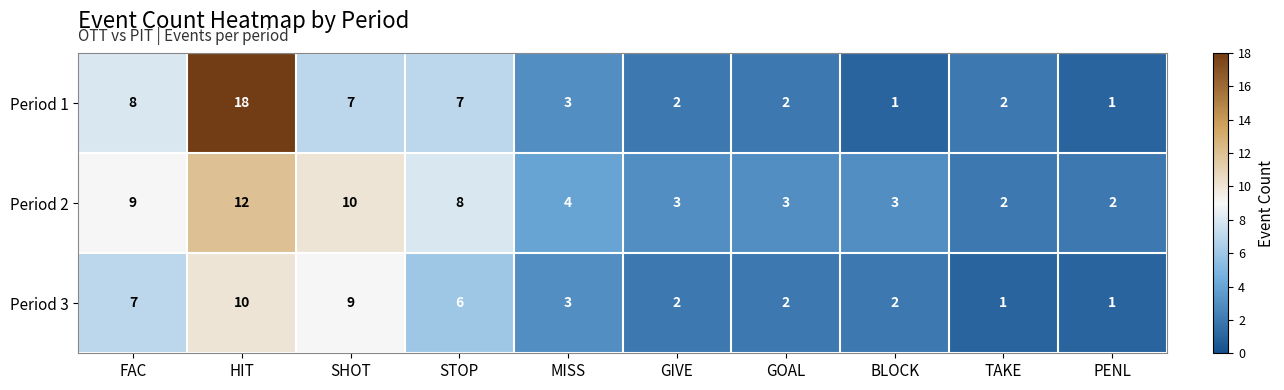

How many categories are shown in the chart?

10